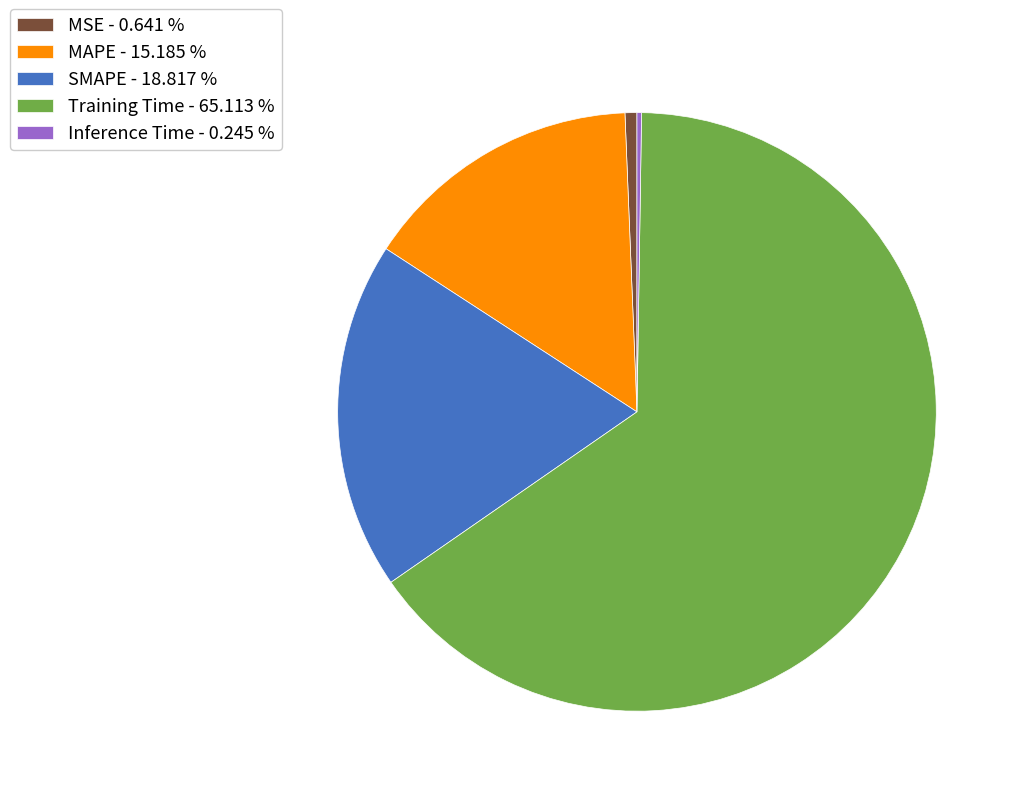

Which has a higher value, Training Time or MAPE?

Training Time